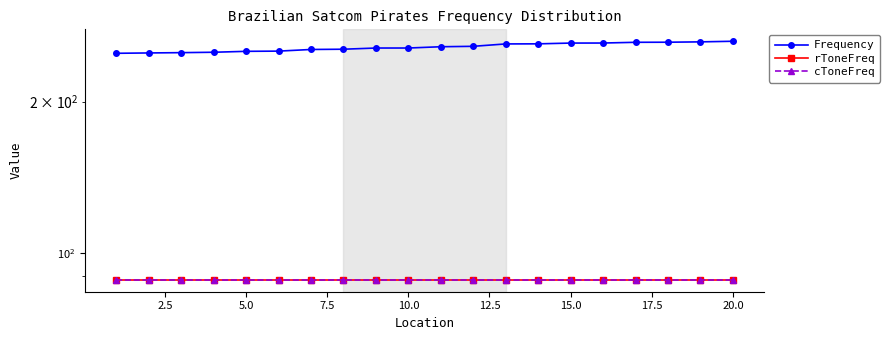

True or false: Frequency and cToneFreq cross at least once.

False